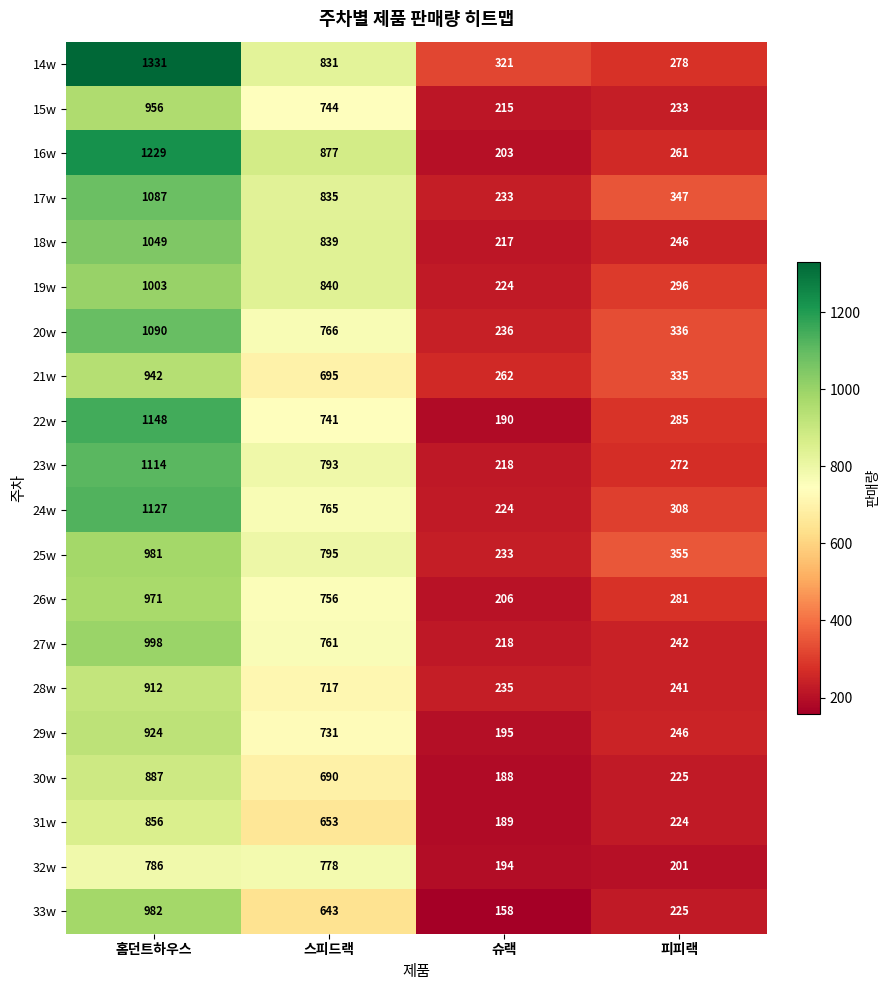

At which label is 24w closest to 675?

스피드랙